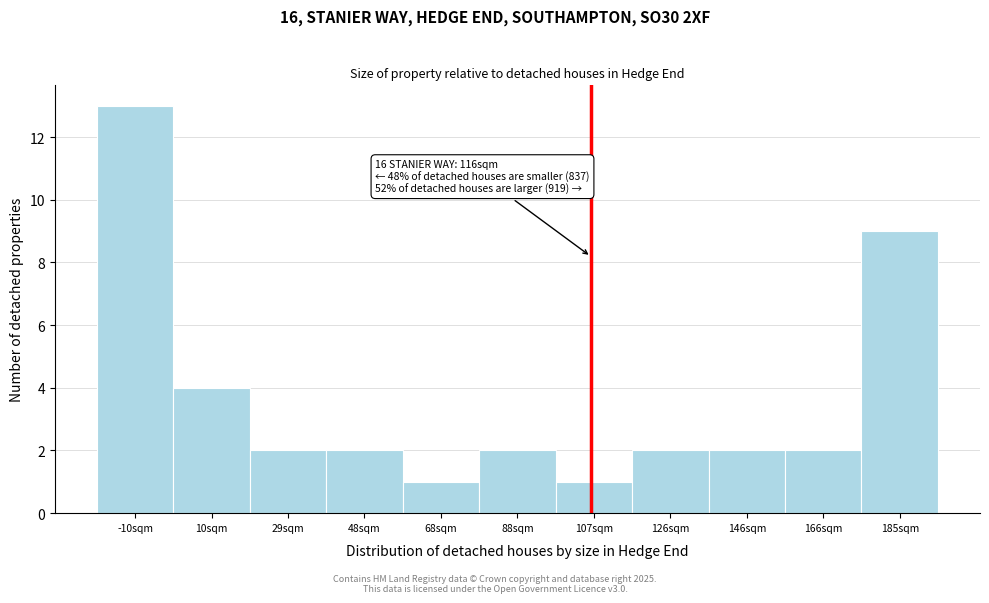

Reading left to right, what are all the values shown in this chart?

13	4	2	2	1	2	1	2	2	2	9